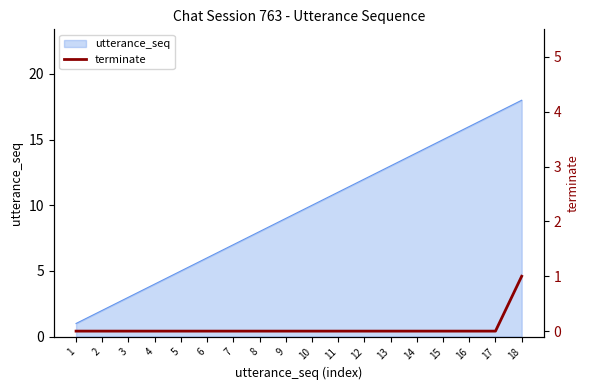

Where is the data nearest to the value 0?

1